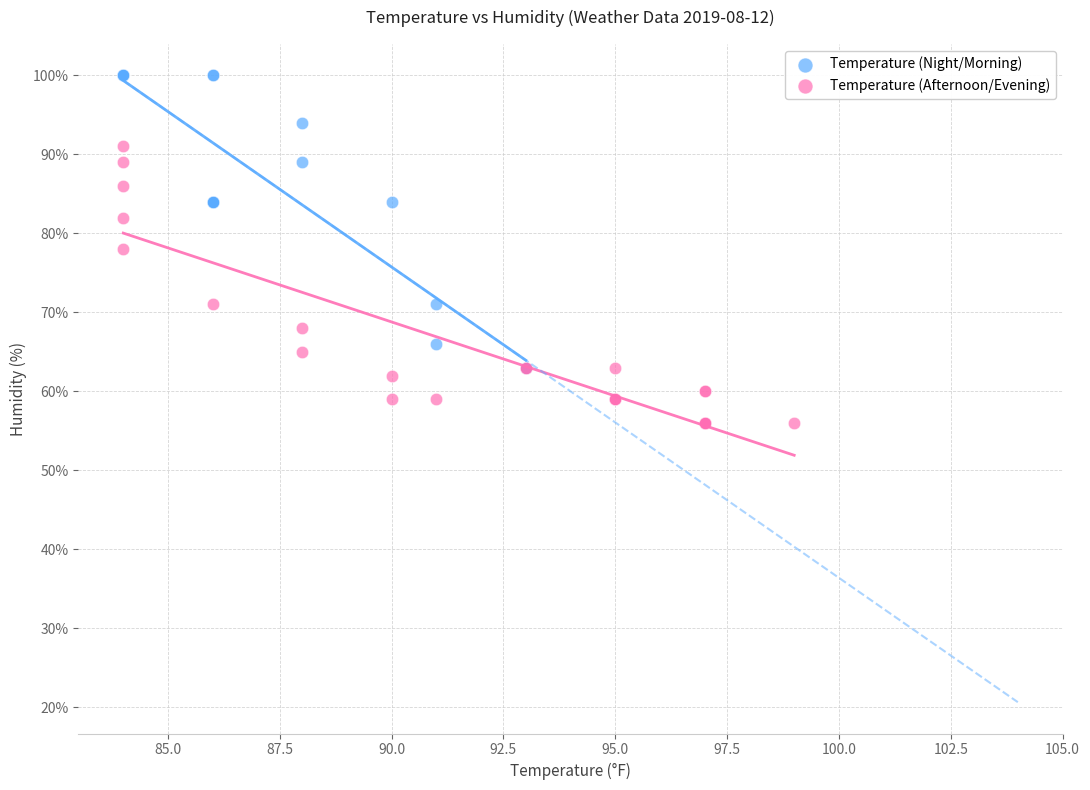

What are all the series names shown in the legend?

Temperature (Night/Morning), Temperature (Afternoon/Evening)